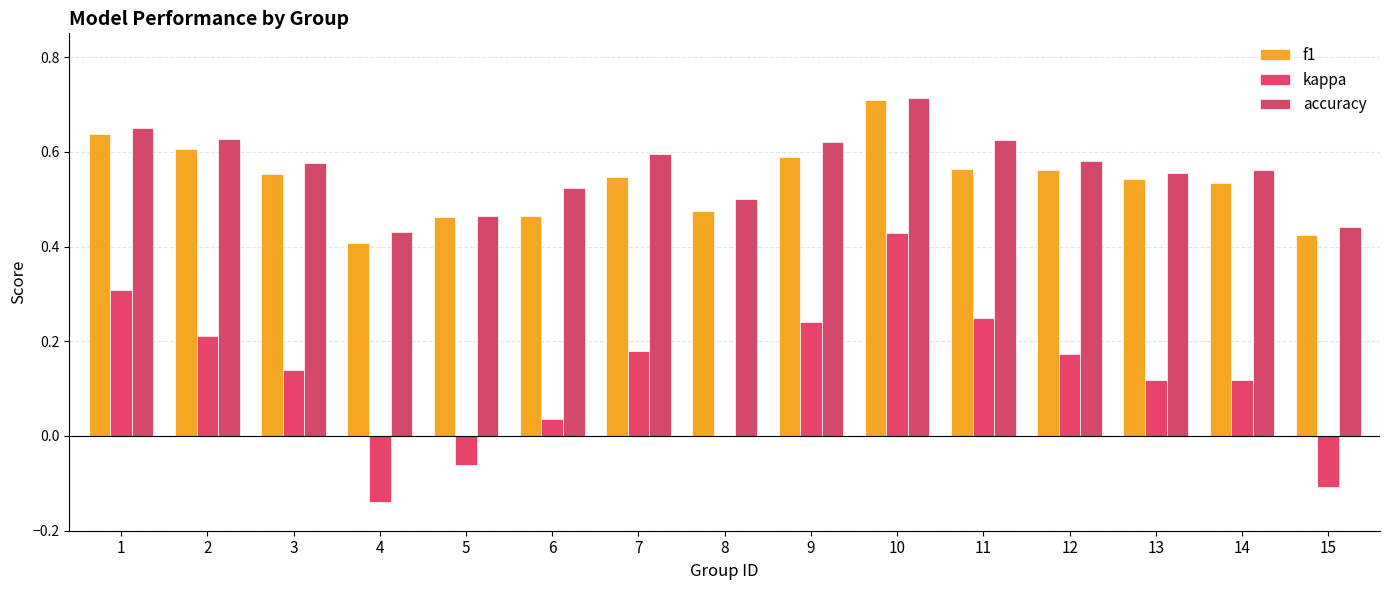

What is the difference between the maximum and minimum values in the kappa series?

0.6